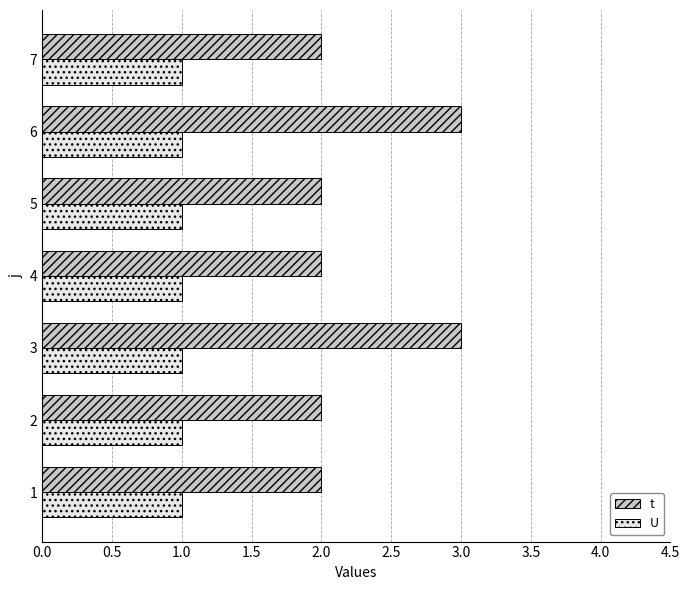

Which series has the largest total across all categories?

t